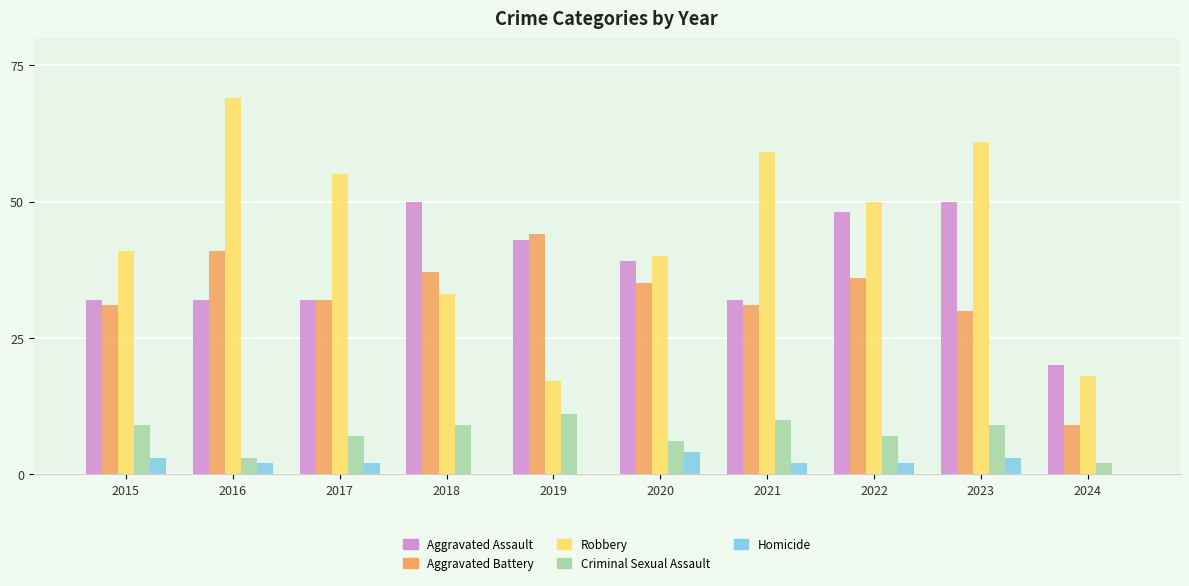

What is the approximate value of Aggravated Battery at 2021, to the nearest 5?

30